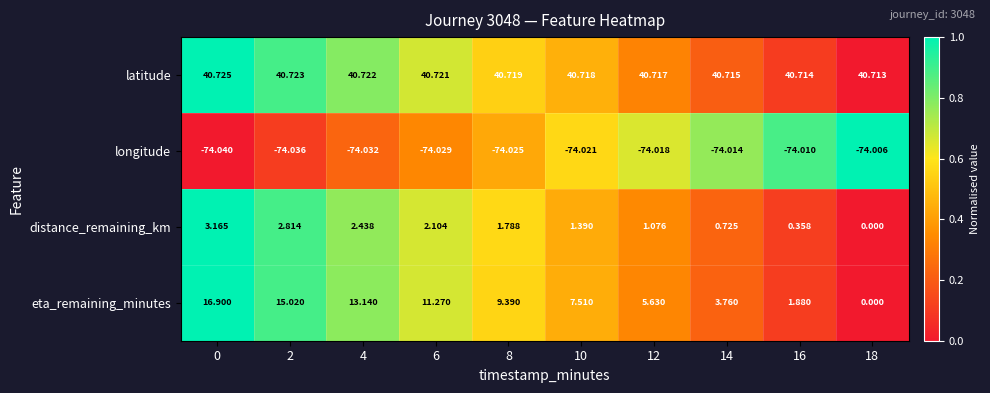

Is the value of longitude at 0 greater than the value of latitude at 6?

No